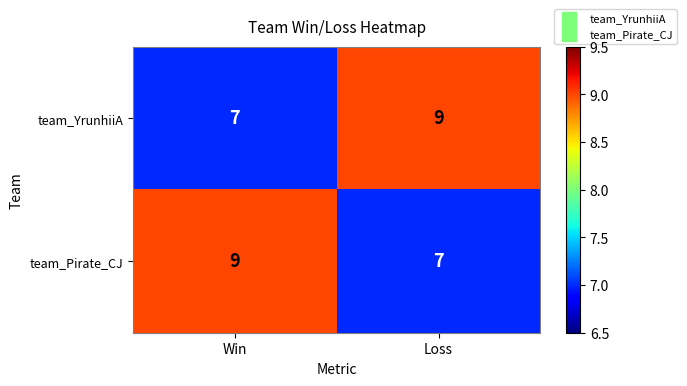

Where is team_YrunhiiA nearest to the value 8?

Win